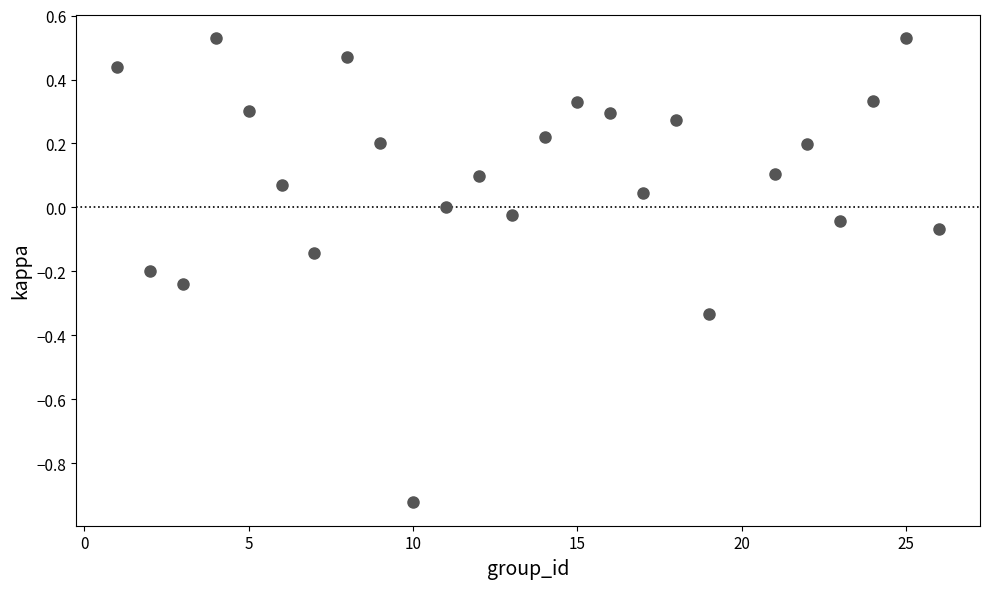

What is the range of X values (max minus min)?

25.0